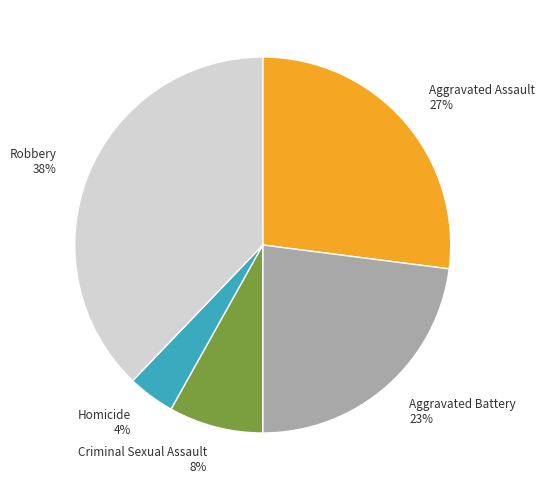

To the nearest percent, what is the average slice percentage?

20%